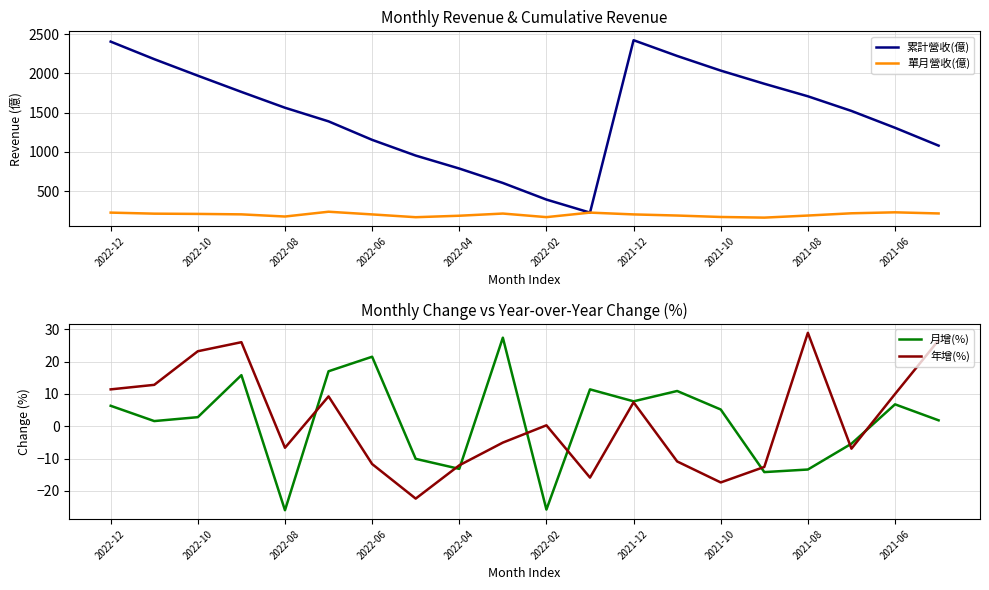

Is it true that 累計營收(億) equals 189.6 at 2021-08?

False